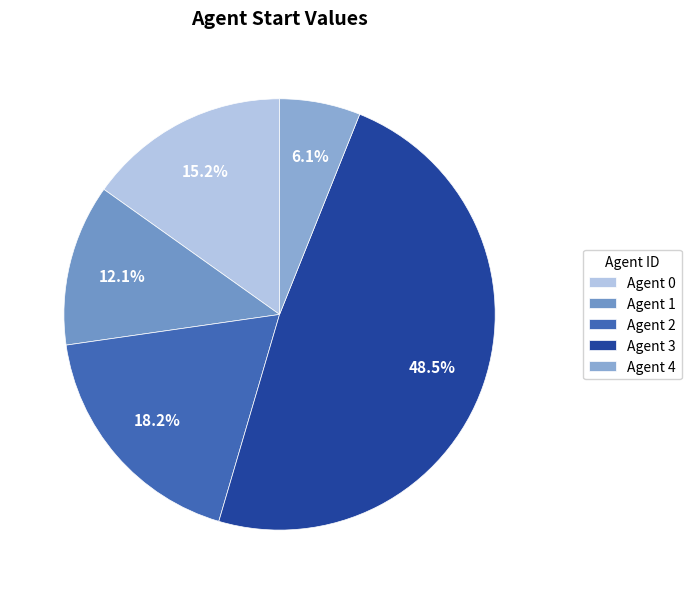

How many slices are in this pie chart?

5